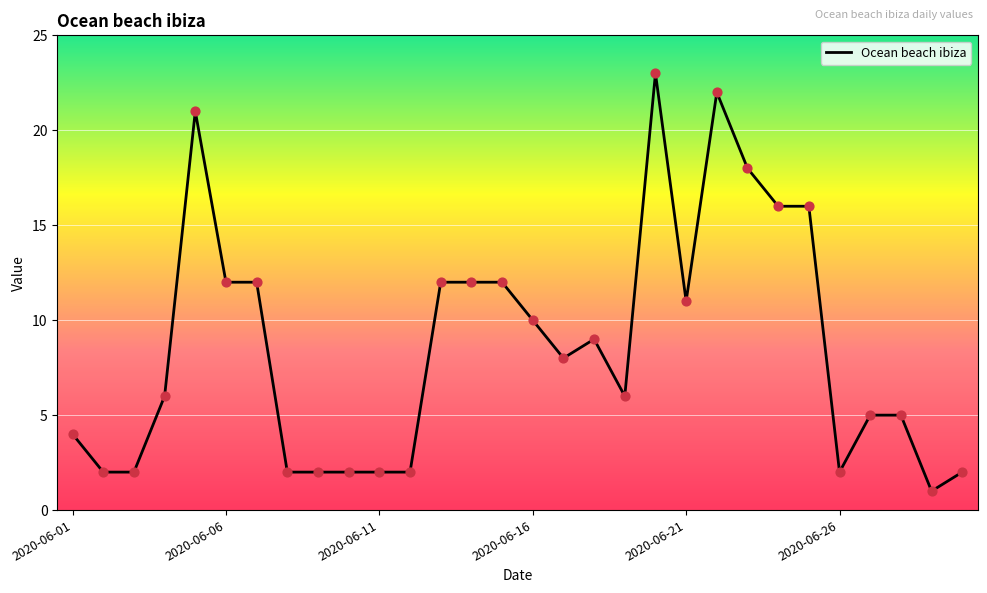

What is the maximum value shown in the chart?

23